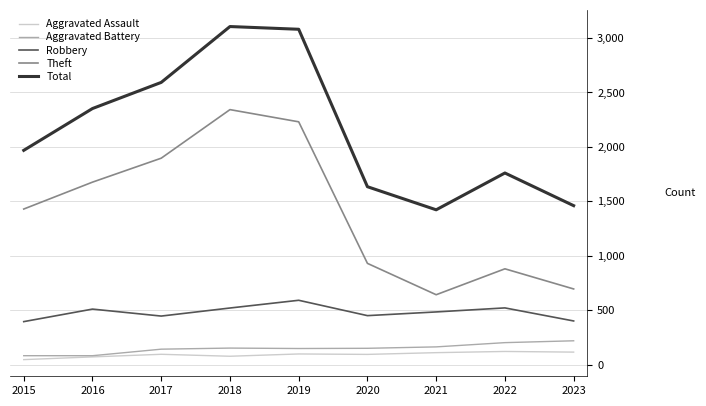

Count the number of data series in this chart.

5